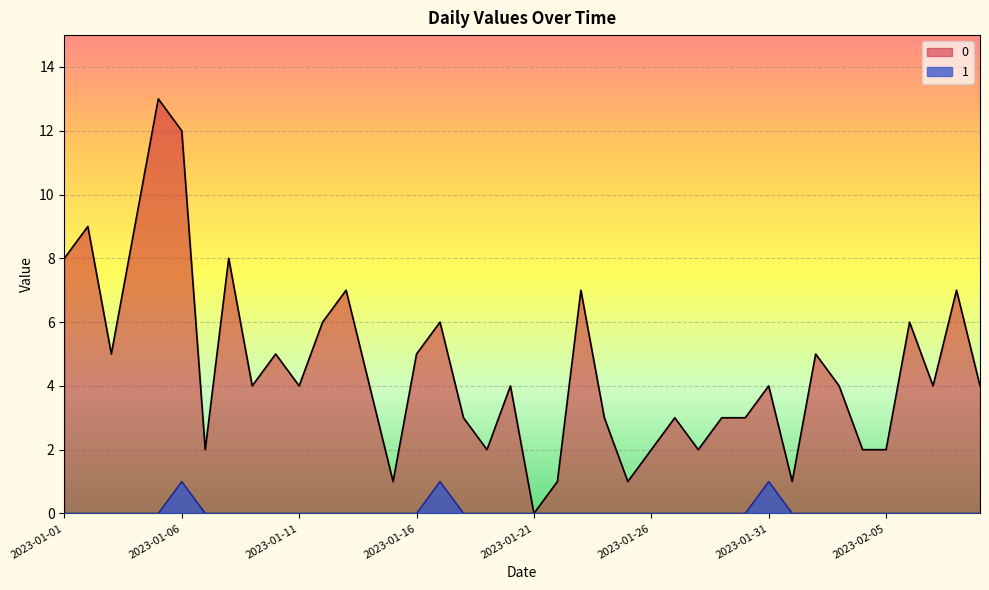

What is the label of the 19th point from the right?

2023-01-22